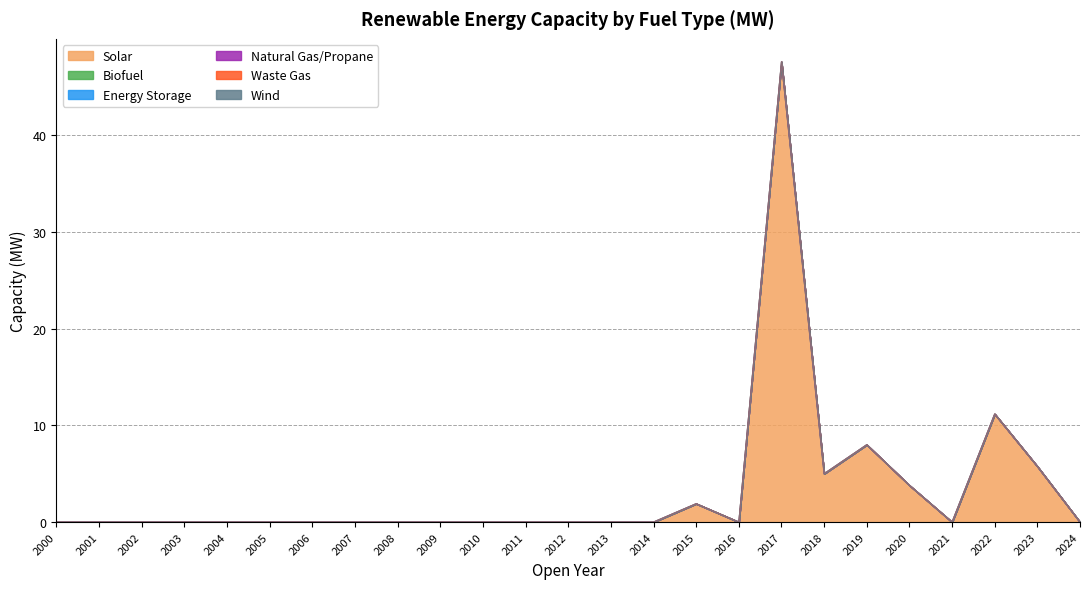

At how many categories does at least one series exceed 11?

2